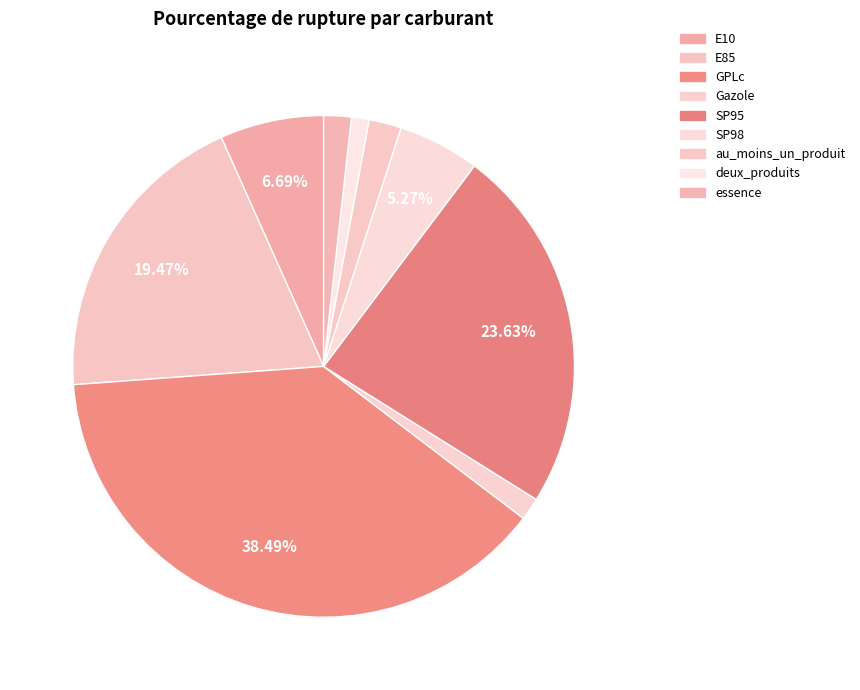

To the nearest percent, what portion does SP98 represent?

5%